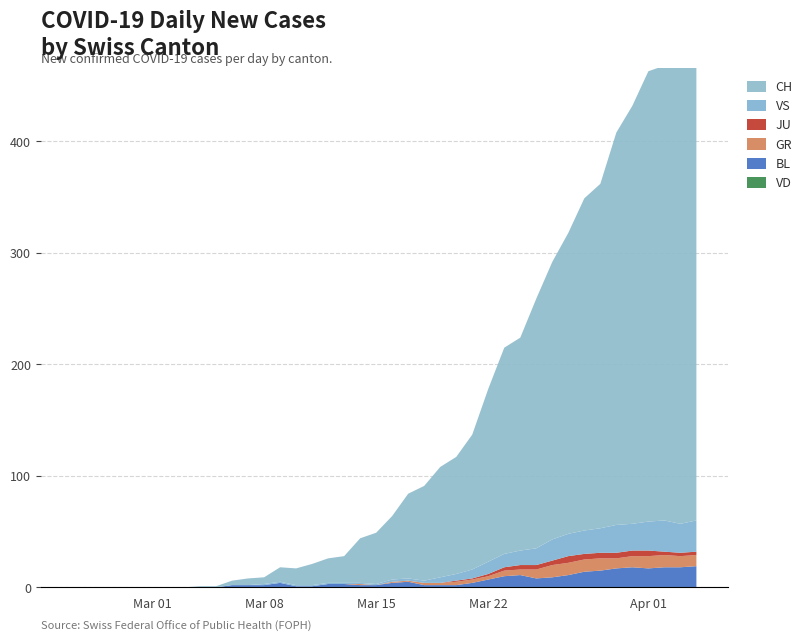

Reading left to right, list all the values displayed in this chart.

CH: 0=0	1=0	2=0	3=0	4=0	5=0	6=0	7=0	8=1	9=1	10=4	11=6	12=6	13=13	14=15	15=19	16=22	17=24	18=40	19=46	20=57	21=76	22=85	23=99	24=105	25=121	26=155	27=185	28=191	29=224	30=249	31=270	32=298	33=309	34=352	35=375	36=404	37=408	38=412	39=416
GR: 0=0	1=0	2=0	3=0	4=0	5=0	6=0	7=0	8=0	9=0	10=0	11=0	12=0	13=0	14=0	15=0	16=0	17=0	18=1	19=0	20=1	21=1	22=2	23=2	24=3	25=3	26=3	27=5	28=5	29=8	30=11	31=11	32=11	33=11	34=9	35=10	36=11	37=11	38=10	39=10
JU: 0=0	1=0	2=0	3=0	4=0	5=0	6=0	7=0	8=0	9=0	10=0	11=0	12=0	13=0	14=0	15=0	16=0	17=0	18=0	19=0	20=0	21=0	22=0	23=0	24=1	25=1	26=2	27=3	28=4	29=4	30=4	31=6	32=5	33=5	34=5	35=5	36=5	37=3	38=3	39=3
VS: 0=0	1=0	2=0	3=0	4=0	5=0	6=0	7=0	8=0	9=0	10=0	11=0	12=1	13=1	14=1	15=1	16=1	17=1	18=1	19=1	20=2	21=2	22=2	23=5	24=6	25=8	26=11	27=12	28=13	29=15	30=19	31=20	32=21	33=22	34=25	35=24	36=26	37=28	38=26	39=28
BL: 0=0	1=0	2=0	3=0	4=0	5=0	6=0	7=0	8=0	9=0	10=2	11=2	12=2	13=4	14=1	15=1	16=3	17=3	18=2	19=2	20=4	21=5	22=2	23=2	24=2	25=4	26=7	27=10	28=11	29=8	30=9	31=11	32=14	33=15	34=17	35=18	36=17	37=18	38=18	39=19
VD: 0=0	1=0	2=0	3=0	4=0	5=0	6=0	7=0	8=0	9=0	10=0	11=0	12=0	13=0	14=0	15=0	16=0	17=0	18=0	19=0	20=0	21=0	22=0	23=0	24=0	25=0	26=0	27=0	28=0	29=0	30=0	31=0	32=0	33=0	34=0	35=0	36=0	37=0	38=0	39=0